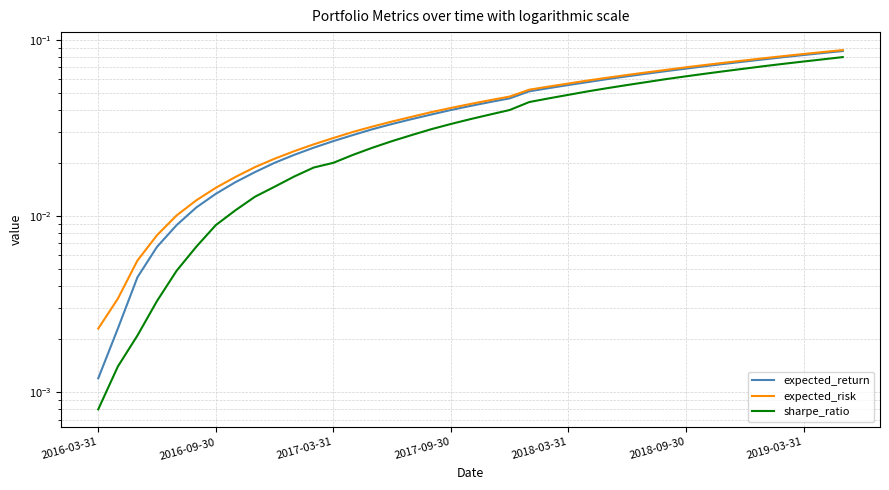

At how many categories does at least one series exceed 0?

39